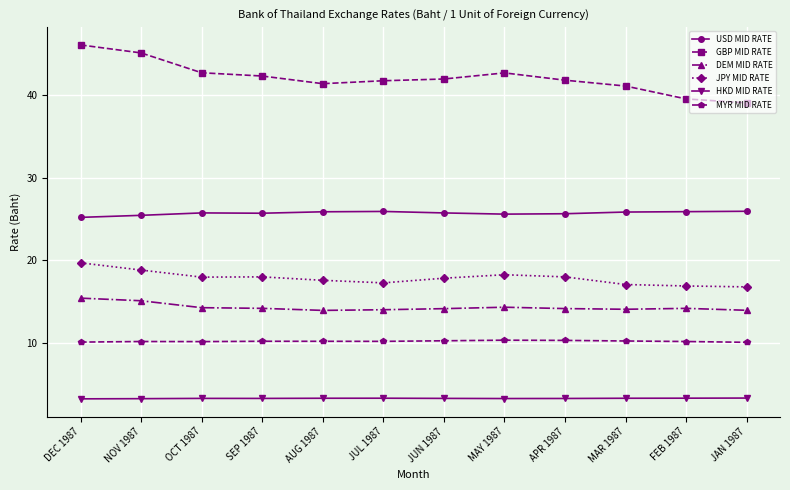

Is this an area chart (filled region under the line)?

No